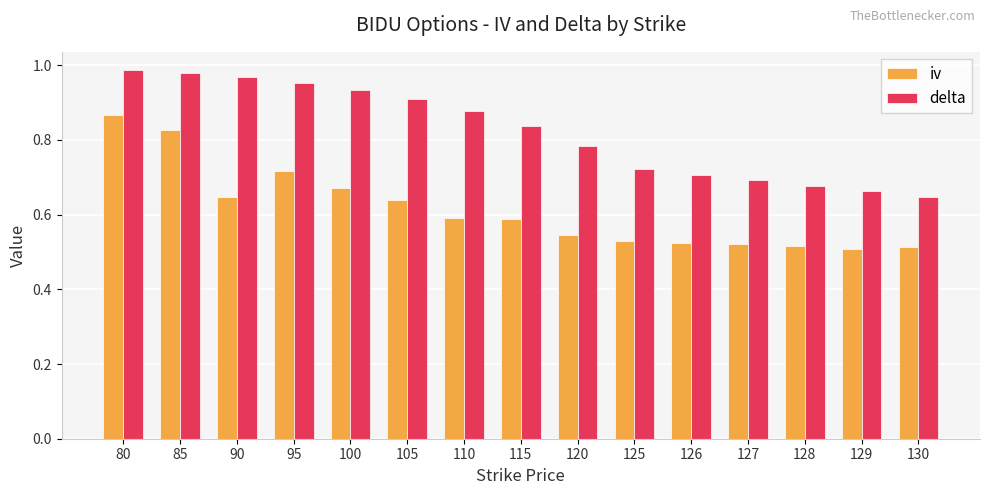

At which label does iv reach its peak?

80